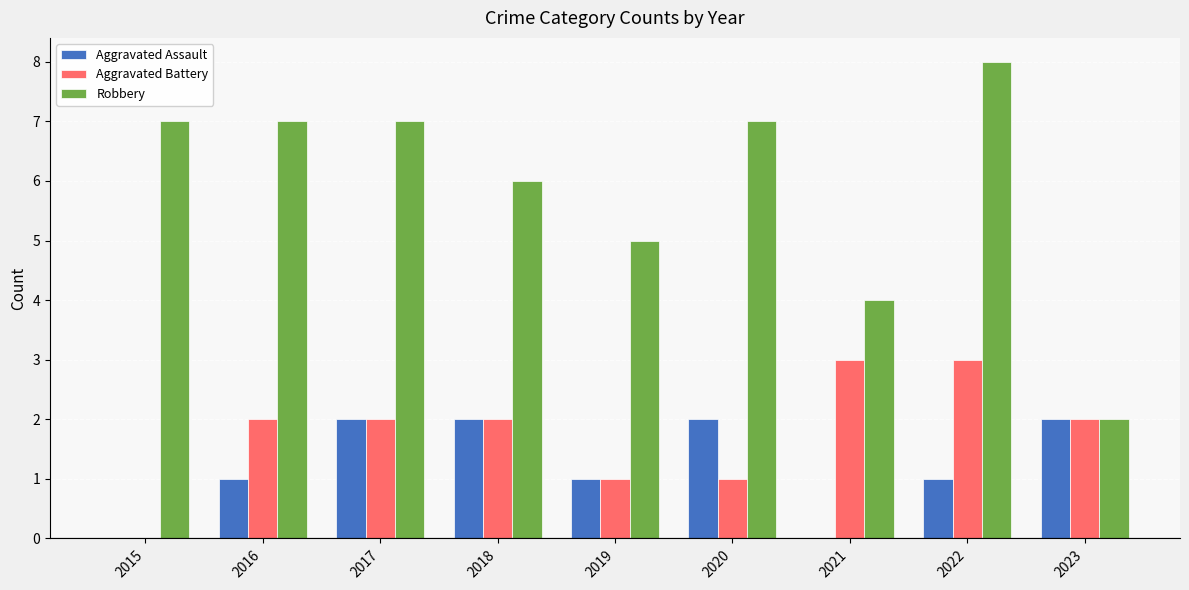

The Robbery series shows 1 at 2021. True or false?

False